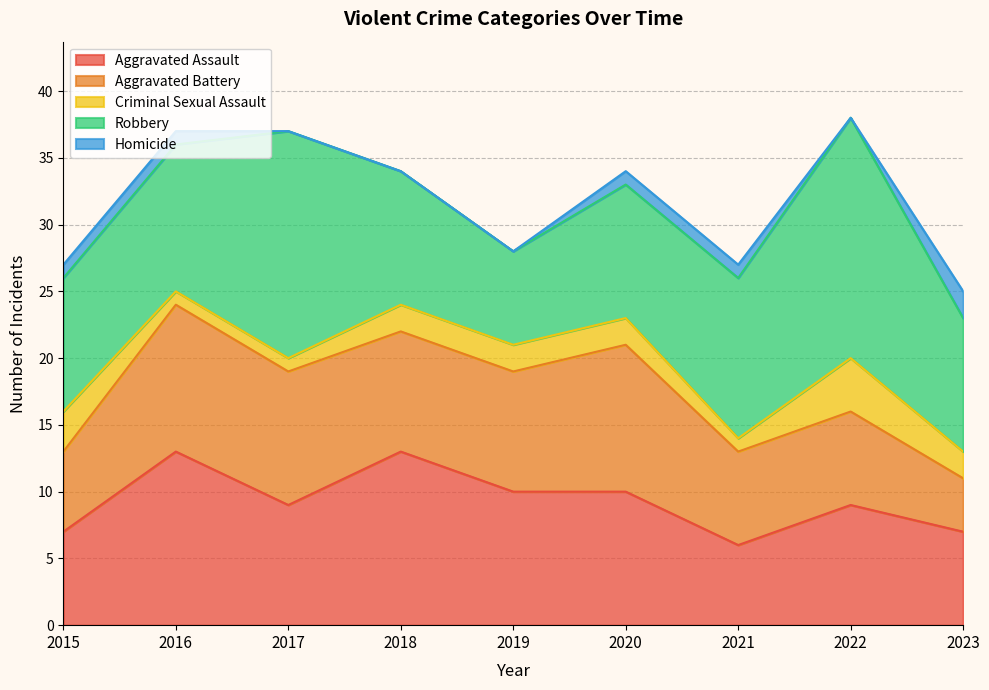

Which series has the largest range (max minus min)?

Robbery